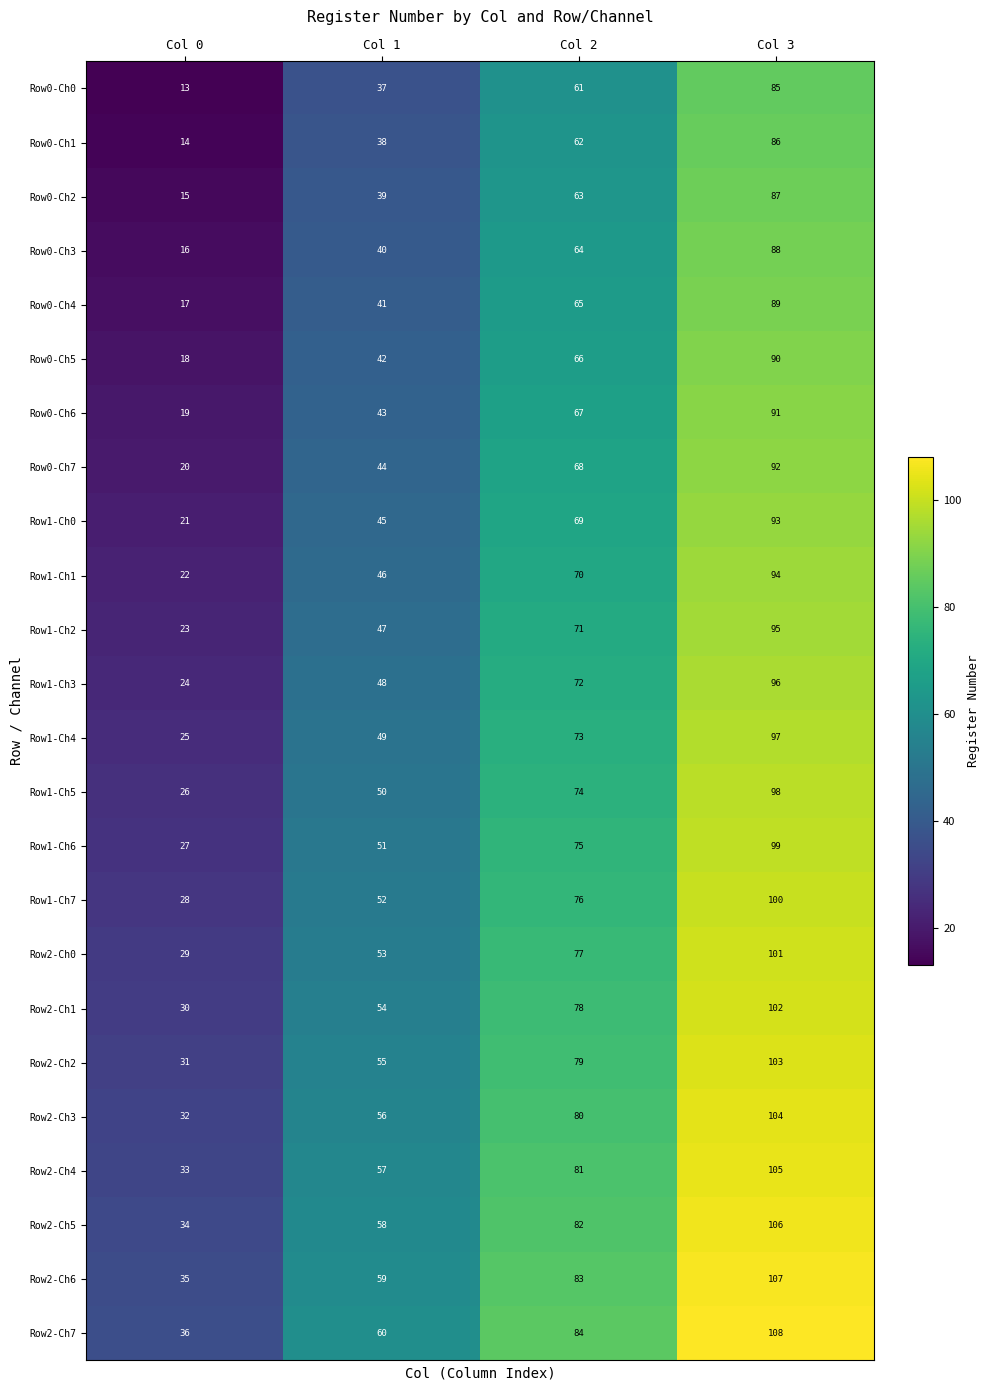

What is the difference between the maximum and minimum values in the Row0-Ch3 series?

72